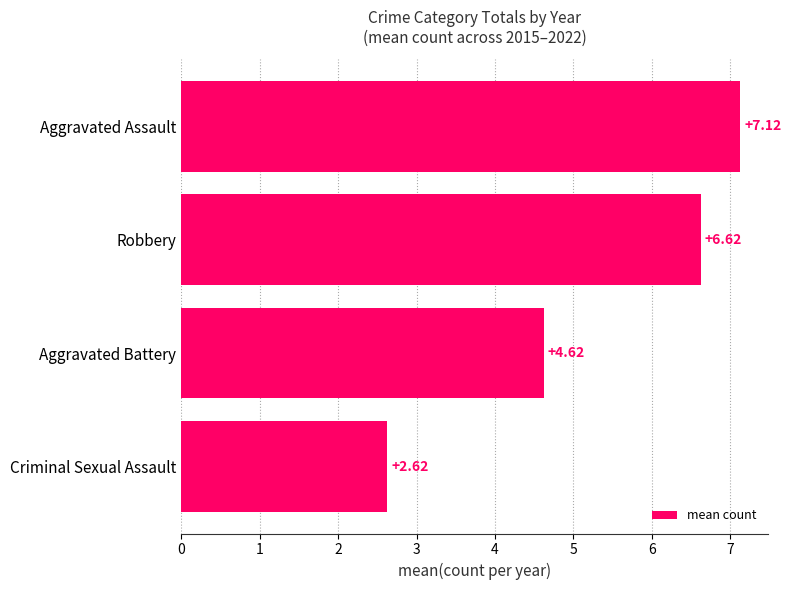

What is the difference between the values at Robbery and Aggravated Battery?

2.0